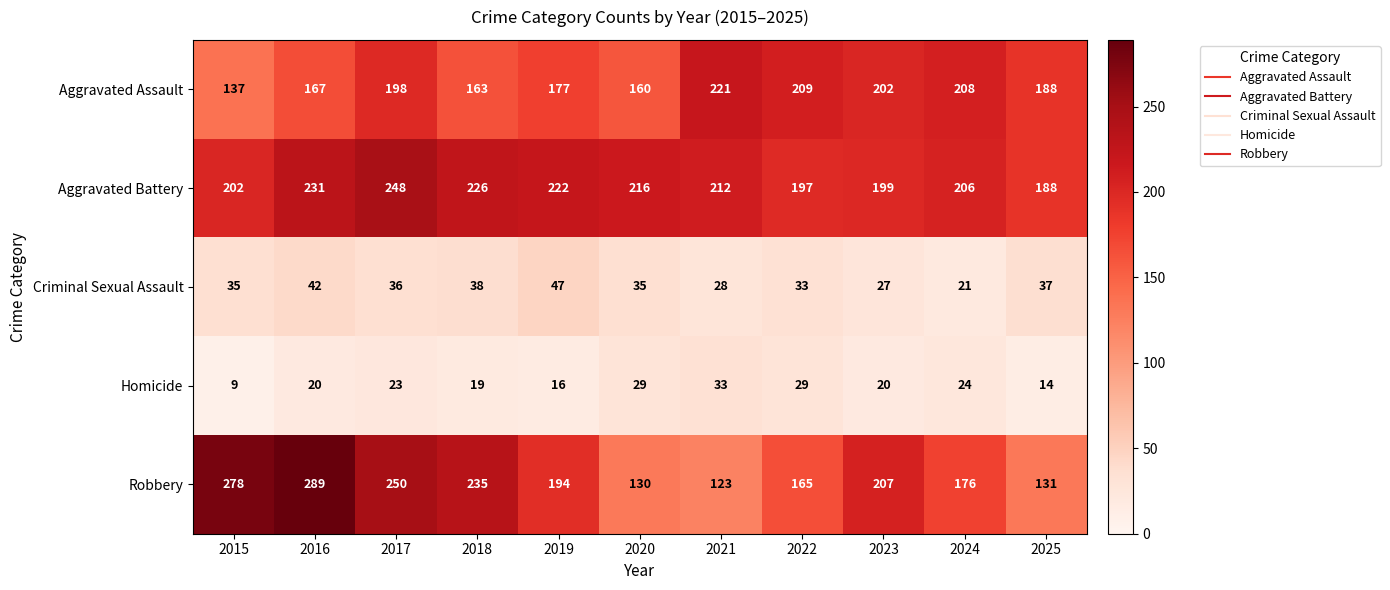

At 2015, list the series in order from smallest to largest.

Homicide, Criminal Sexual Assault, Aggravated Assault, Aggravated Battery, Robbery